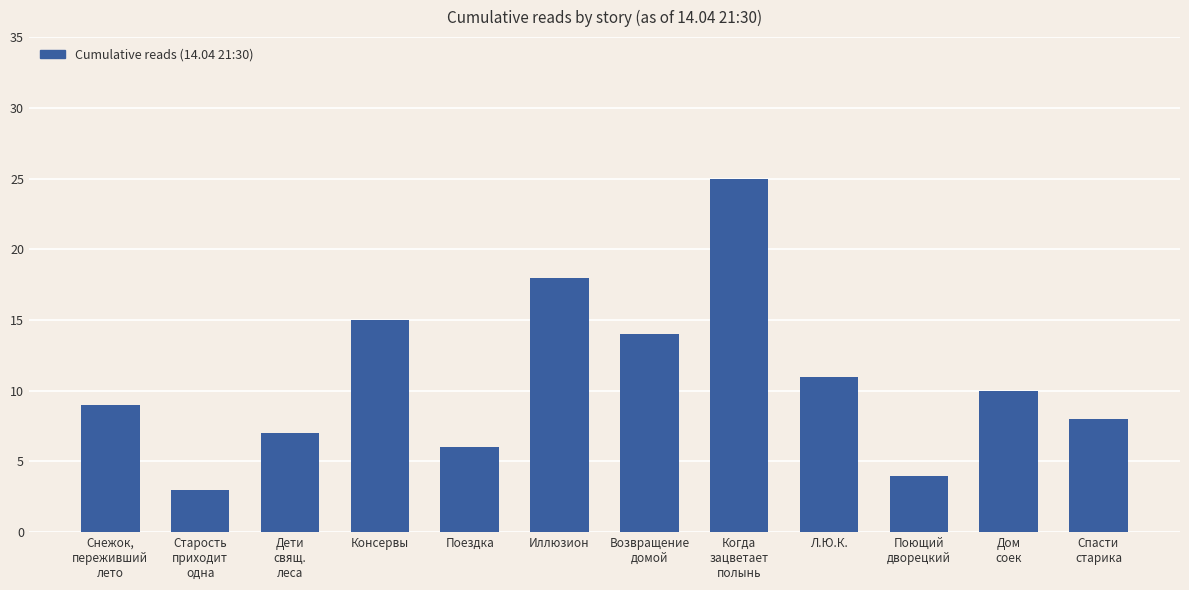

Are the bars grouped side by side (vs. stacked)?

No